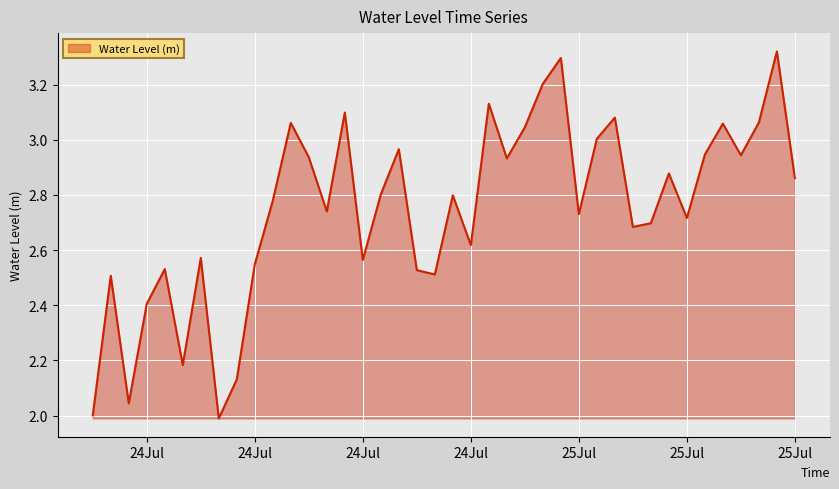

How many lines are shown in the chart?

1